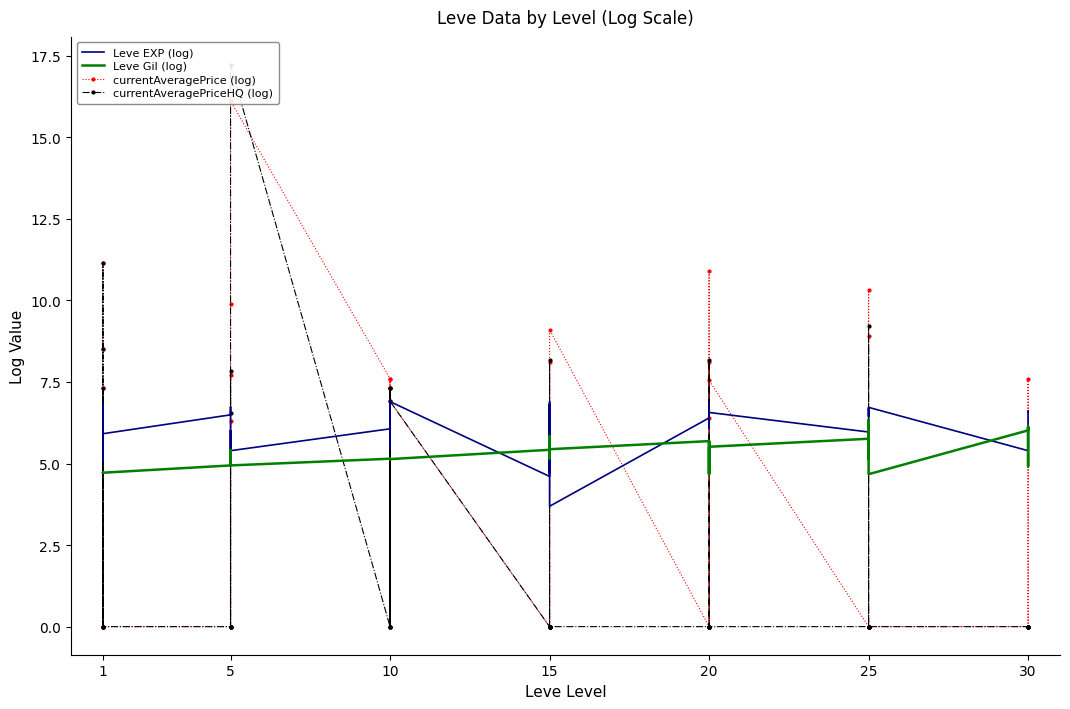

At which label does Leve EXP (log) first exceed 6?

1